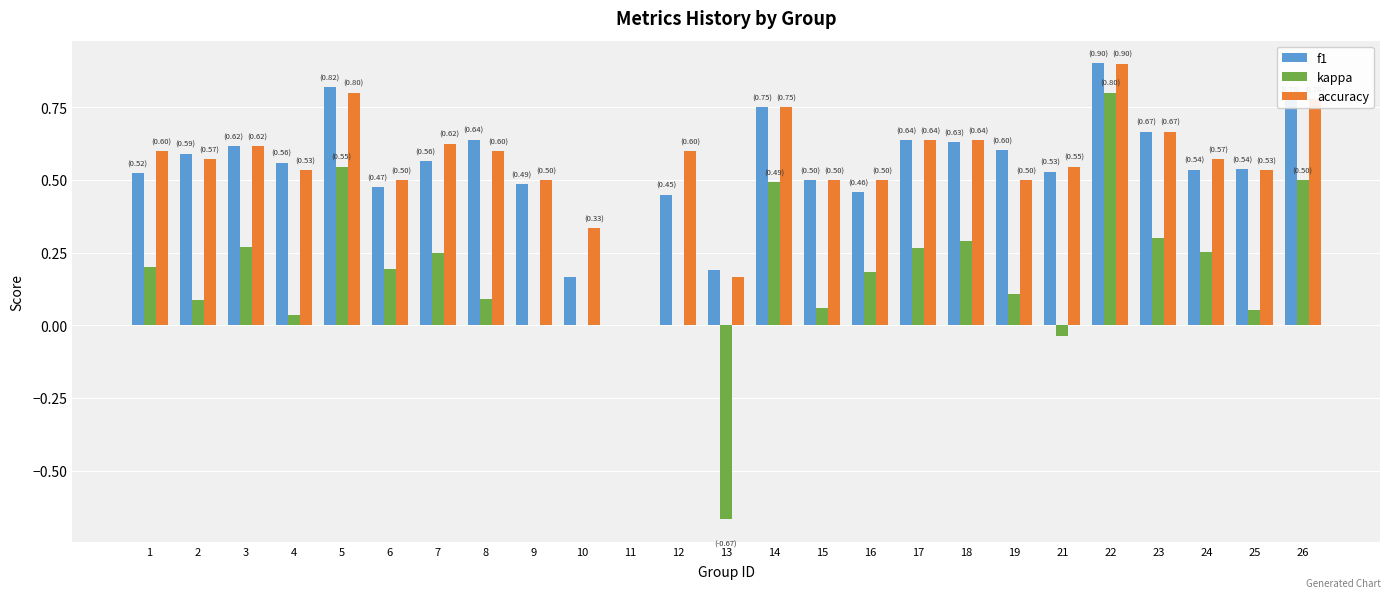

Is it true that kappa equals 0.1 at 25?

True